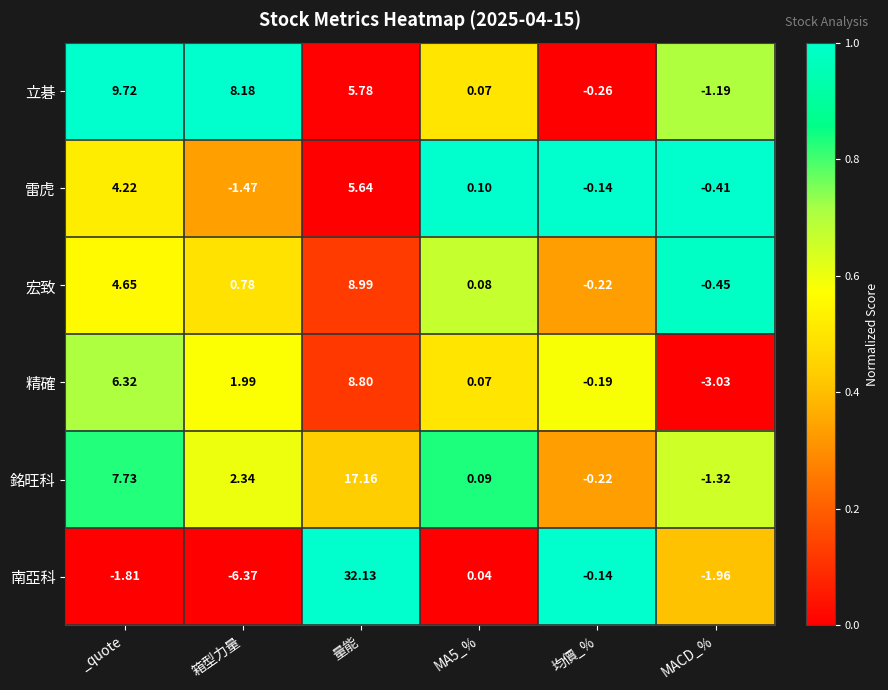

Where is 精確 nearest to the value 2?

箱型力量